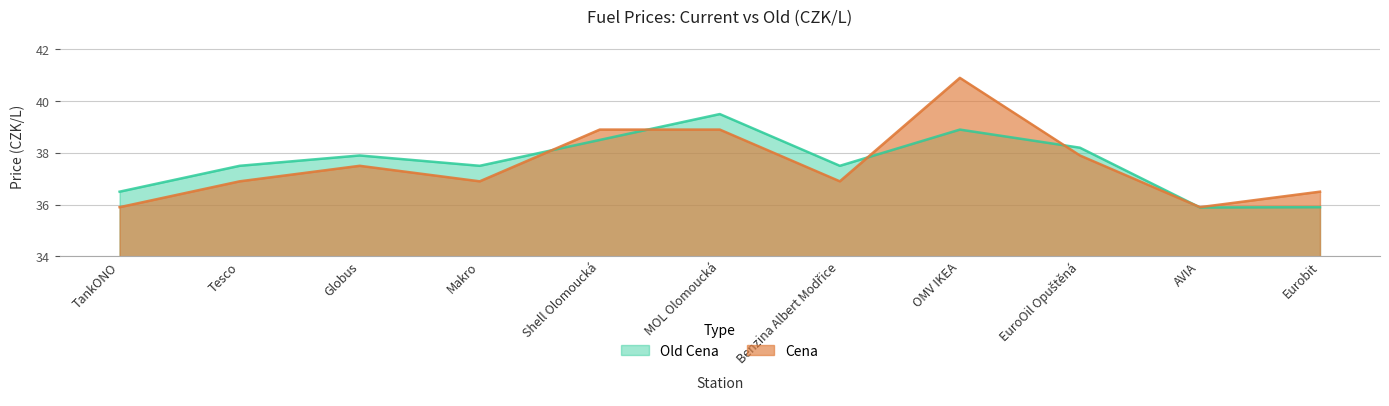

In Old Cena, how many points are lower than both neighbors (excluding endpoints)?

3